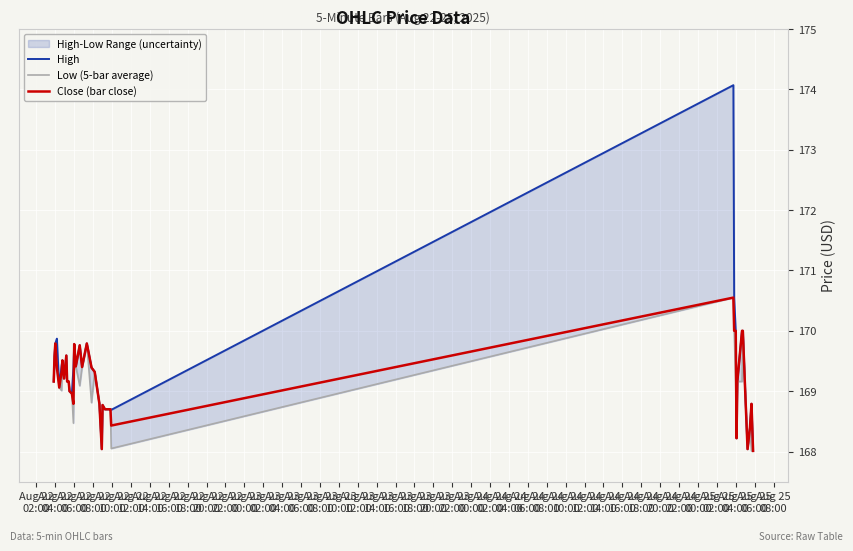

What is the maximum value for Close (bar close)?

170.6